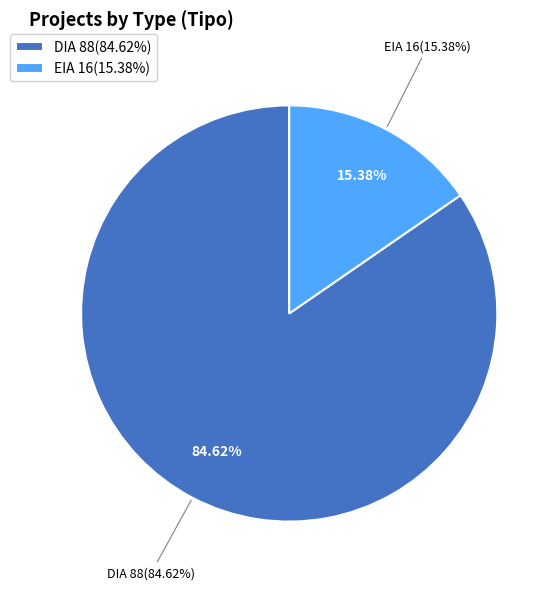

Rank the categories by value from lowest to highest.

EIA, DIA